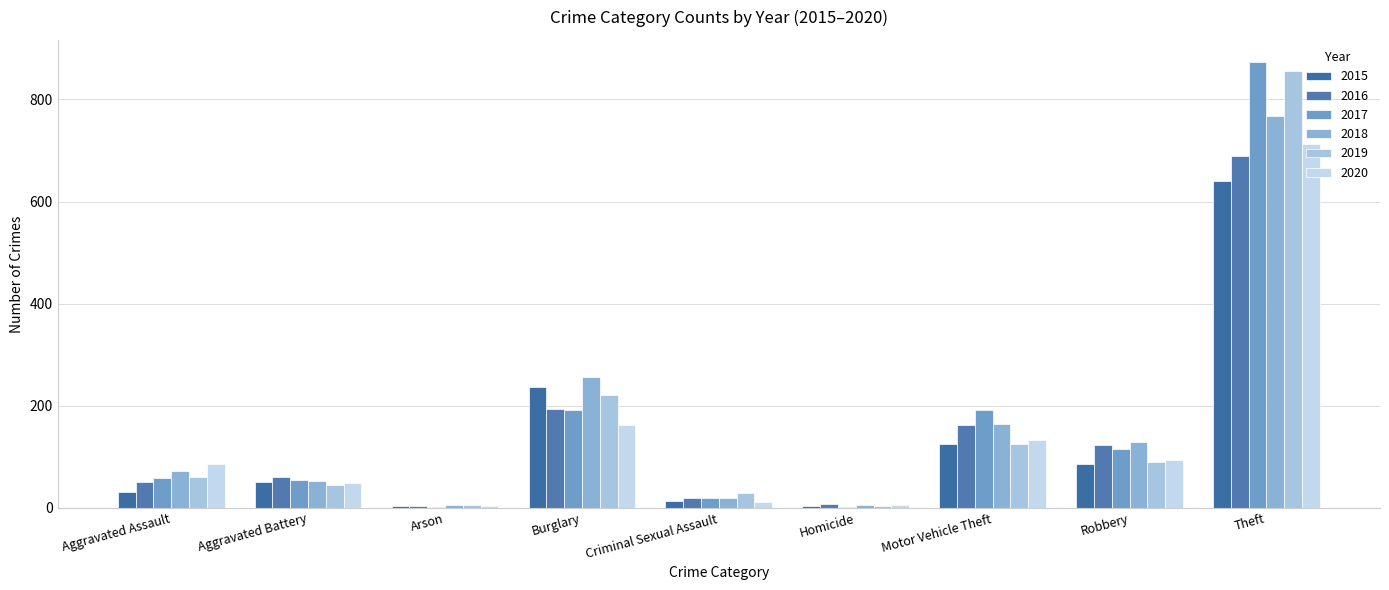

Which series changed the most between Aggravated Assault and Arson?

2020